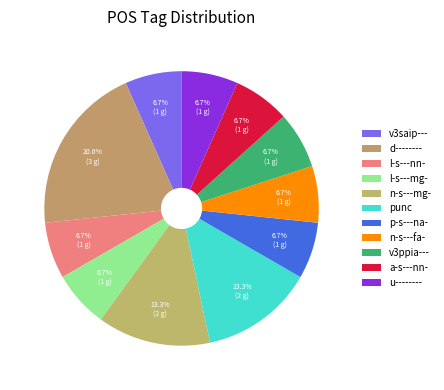

True or false: v3saip--- accounts for 19% of the total.

False